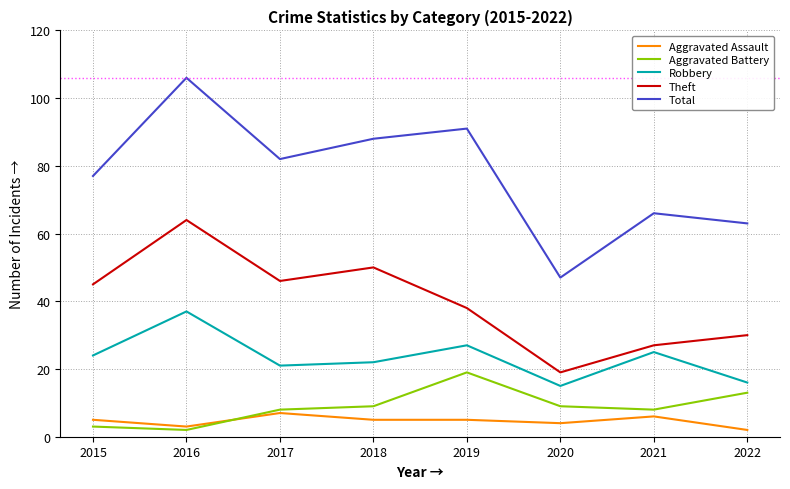

What are all the series names shown in the legend?

Aggravated Assault, Aggravated Battery, Robbery, Theft, Total